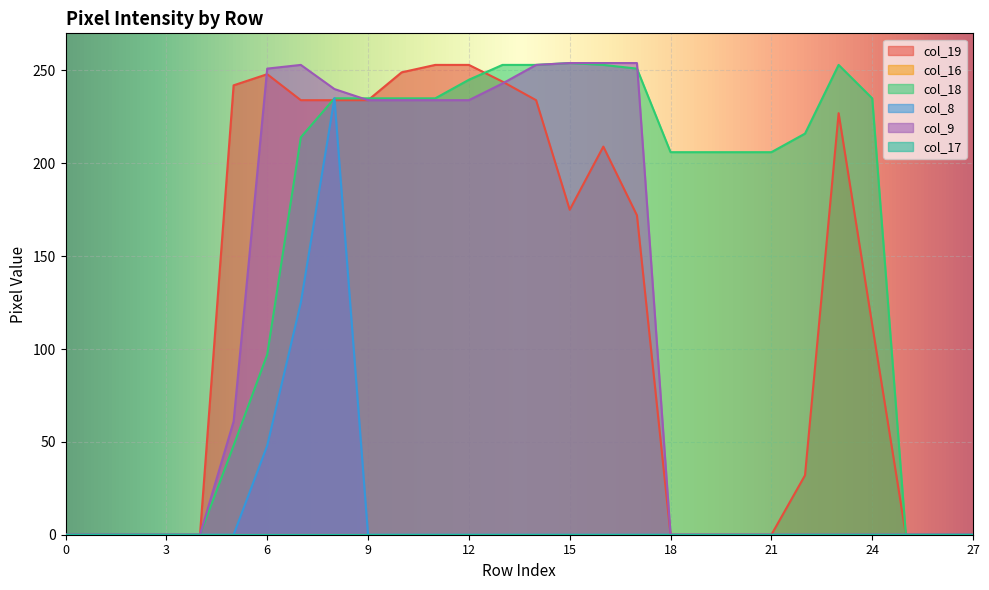

At which category is the sum across all series the highest?

8